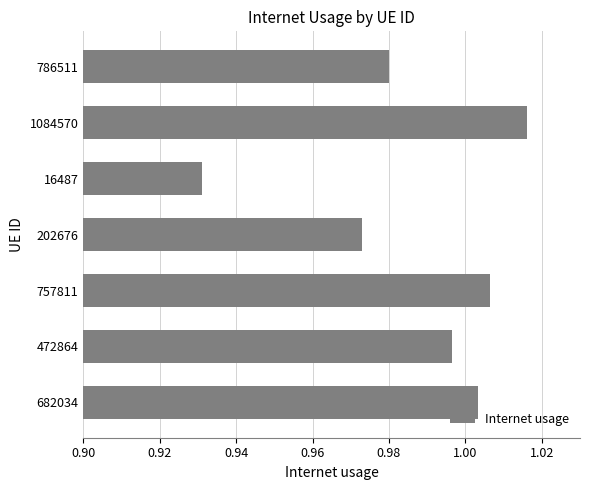

Rank the categories by value from highest to lowest.

1084570, 757811, 682034, 472864, 786511, 202676, 16487